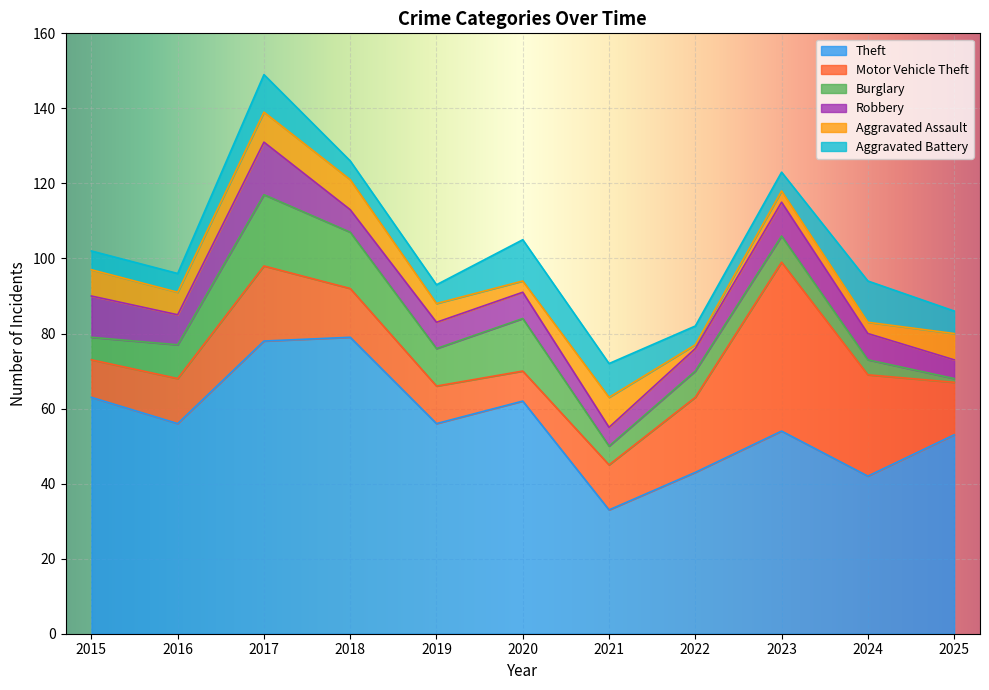

Where is Burglary nearest to the value 10?

2019